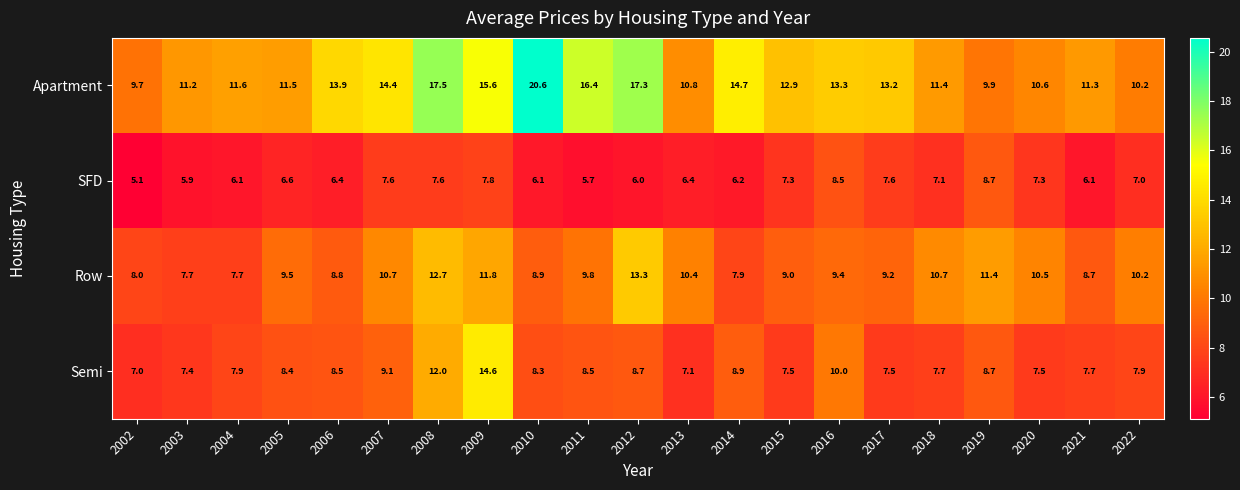

Which label corresponds to the smallest value in the chart?

2002